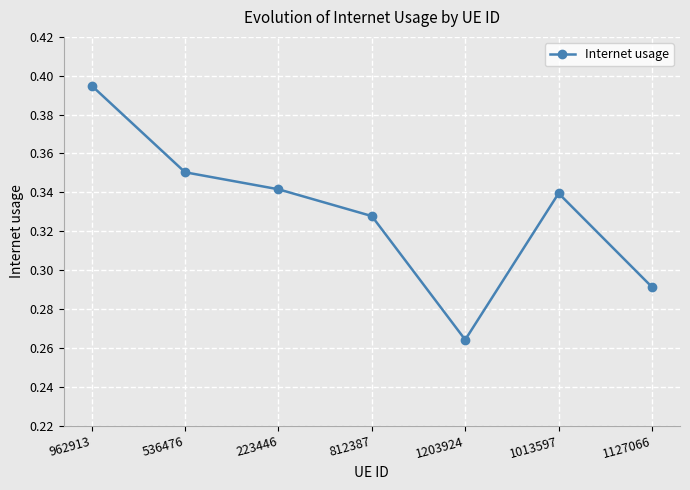

Count the number of categories in the chart.

7